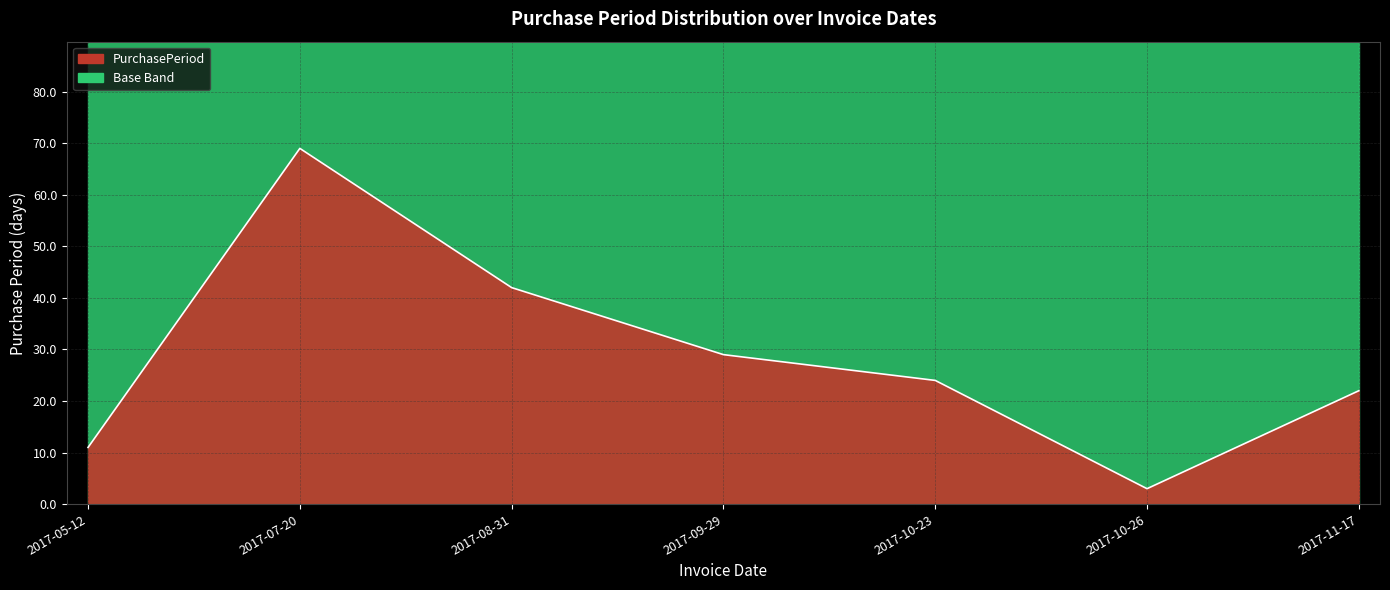

Rank the categories by value from highest to lowest.

2017-07-20, 2017-08-31, 2017-09-29, 2017-10-23, 2017-11-17, 2017-05-12, 2017-10-26